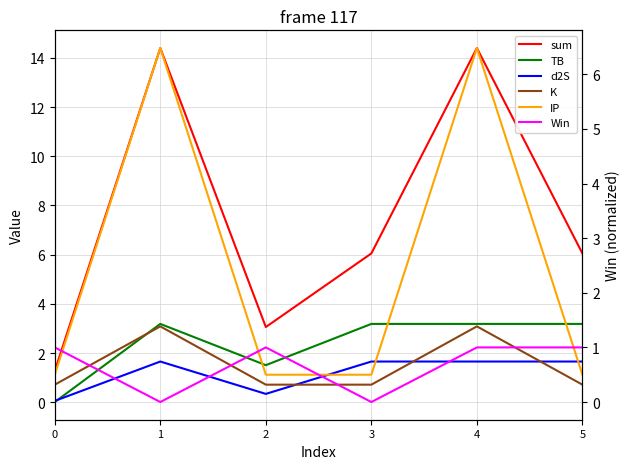

In IP, how many points are higher than both neighbors (excluding endpoints)?

2